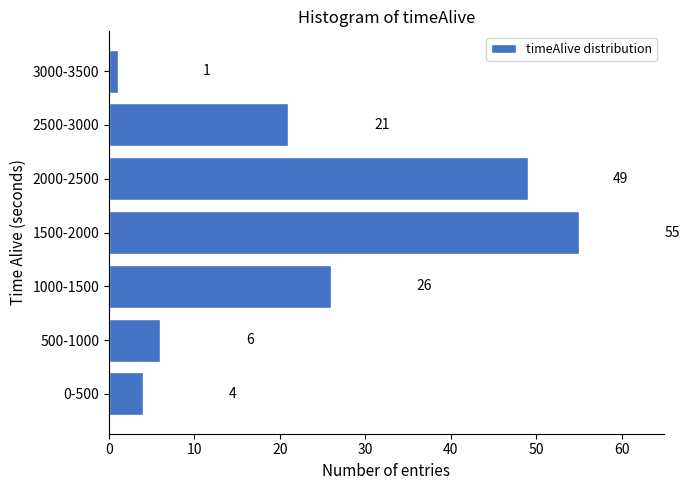

Reading bottom to top, transcribe all the data shown in this chart.

4	6	26	55	49	21	1